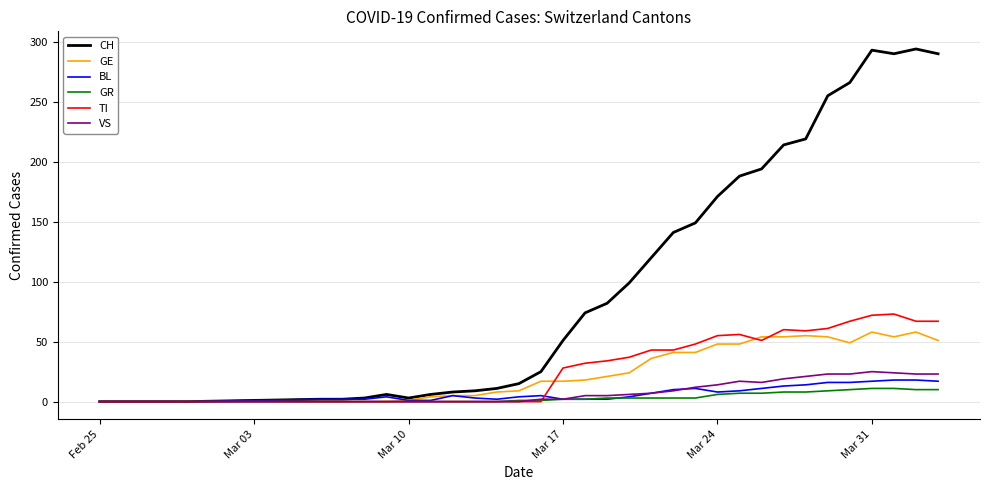

What is the maximum value for GE?

58